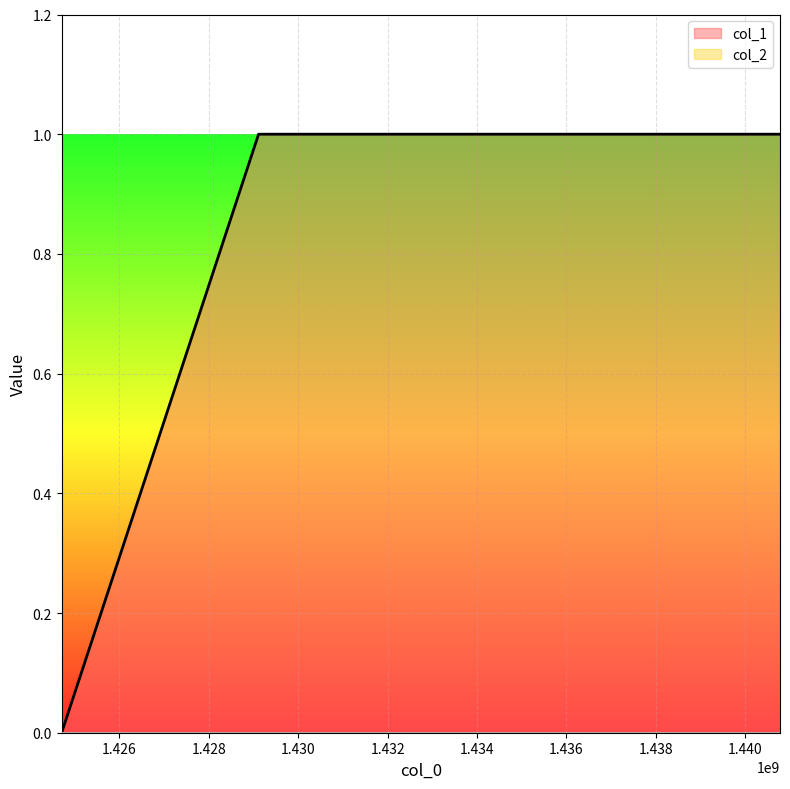

The value at 1424709700 is 0. True or false?

True